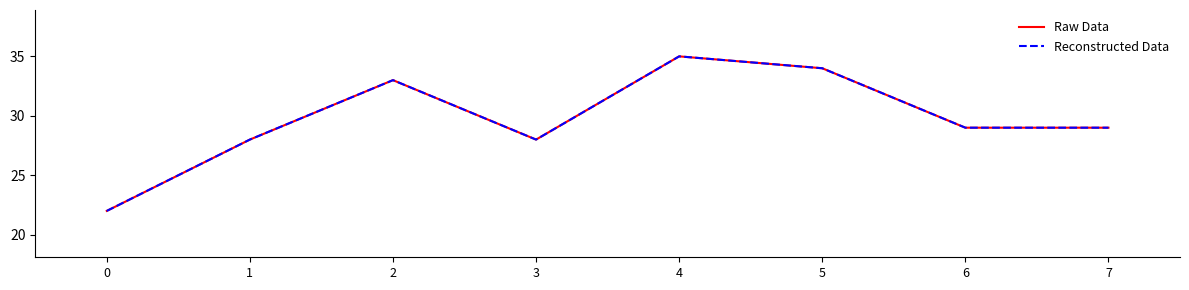

The value of Raw Data at 4 is 57. True or false?

False